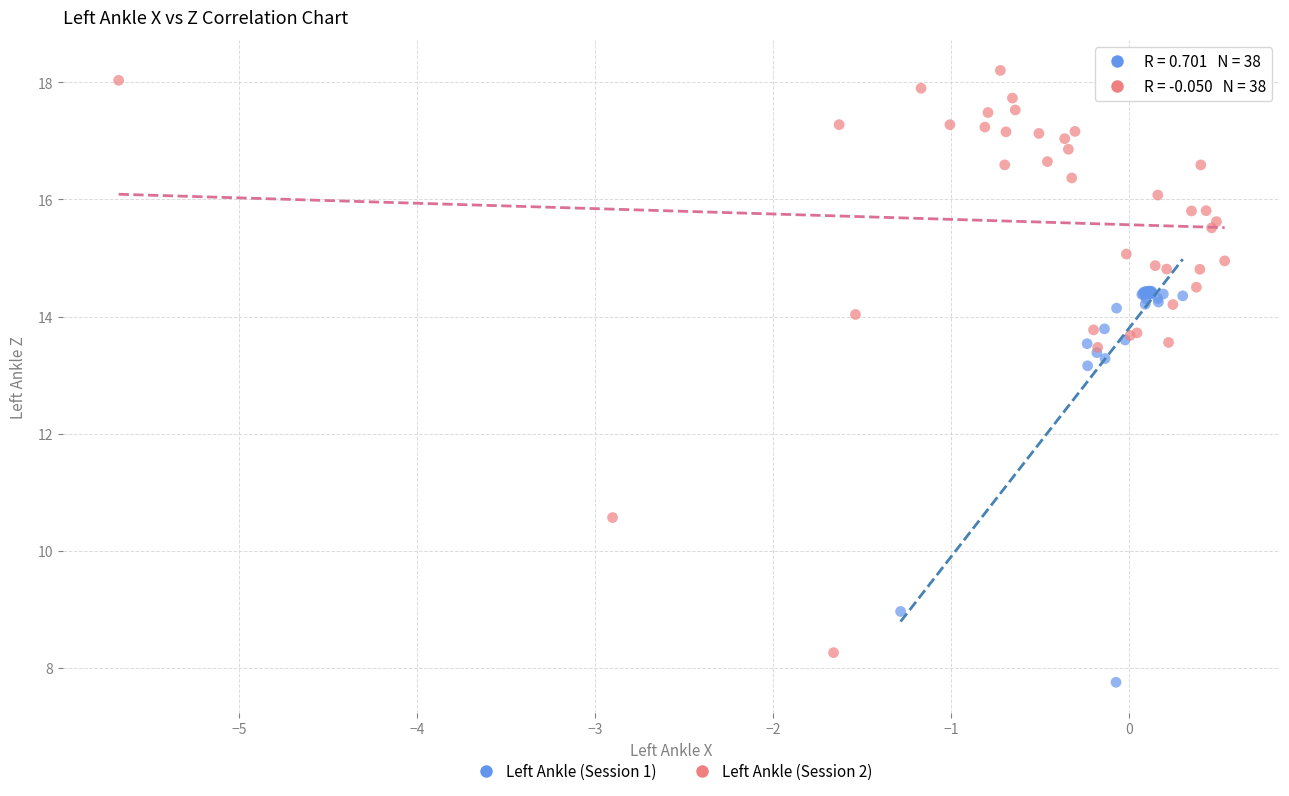

Which series has the widest spread of Y values?

Left Ankle (Session 2)